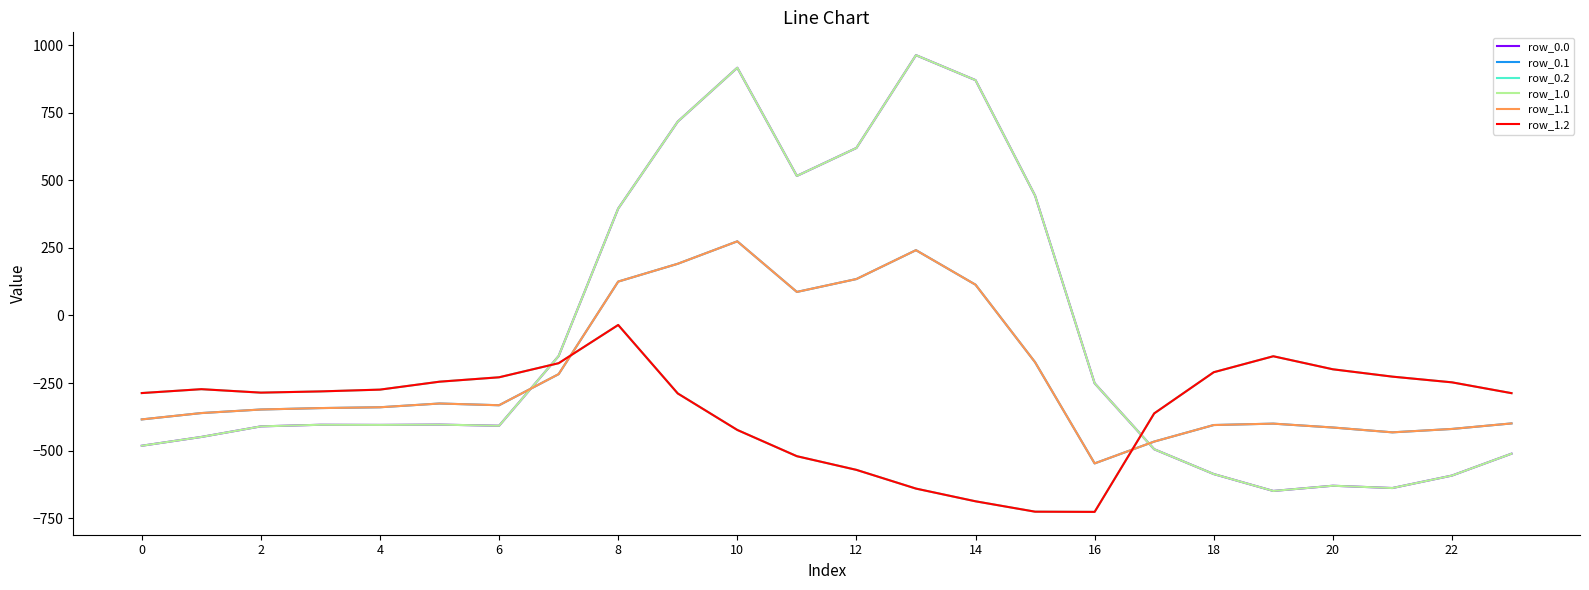

Does the chart display data point markers on the line(s)?

No